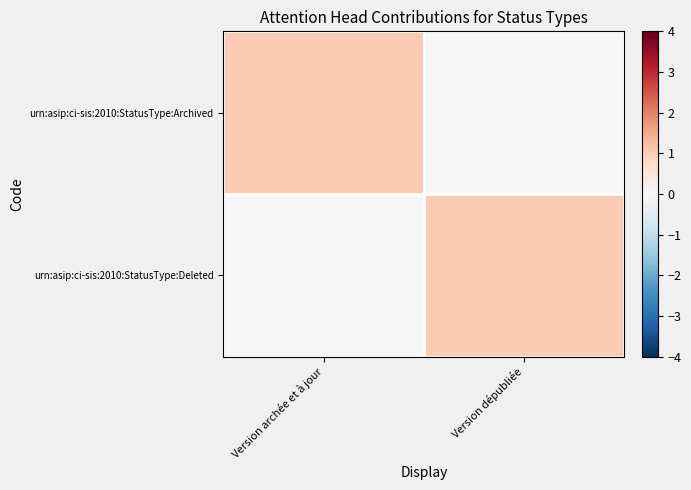

What is the total value across all series at Version dépubliée?

1